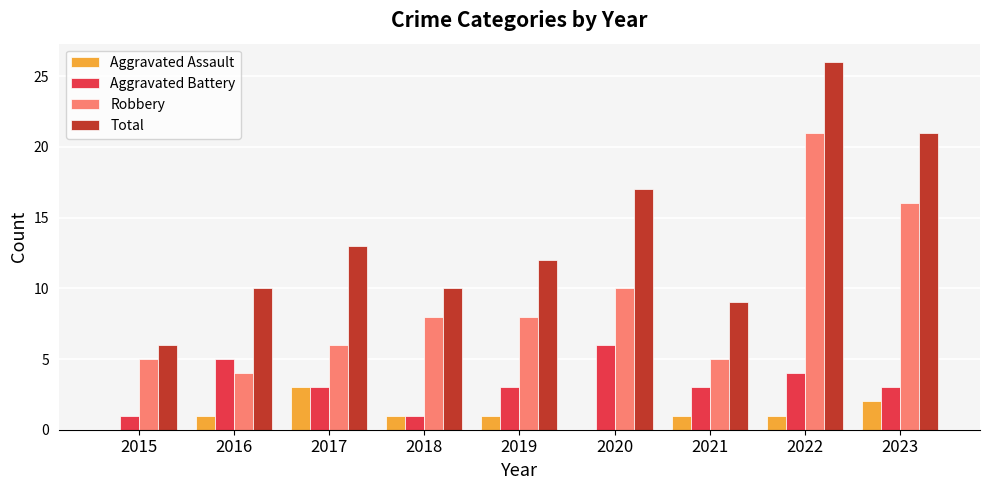

Which series has the largest total across all categories?

Total